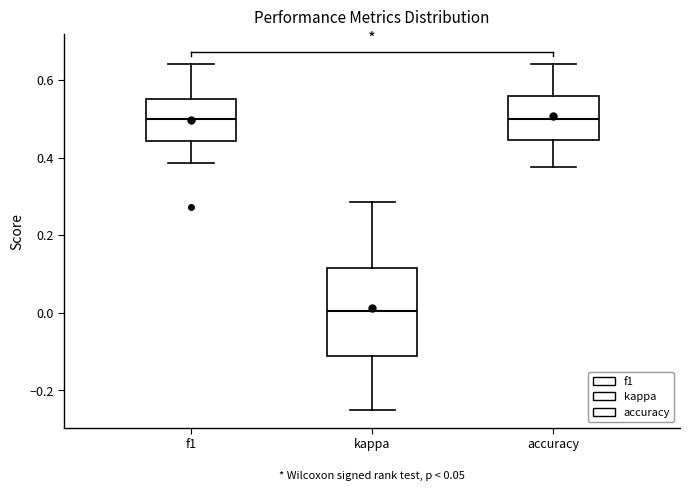

Comparing the boxes themselves (not the whiskers), which one is the tallest?

kappa